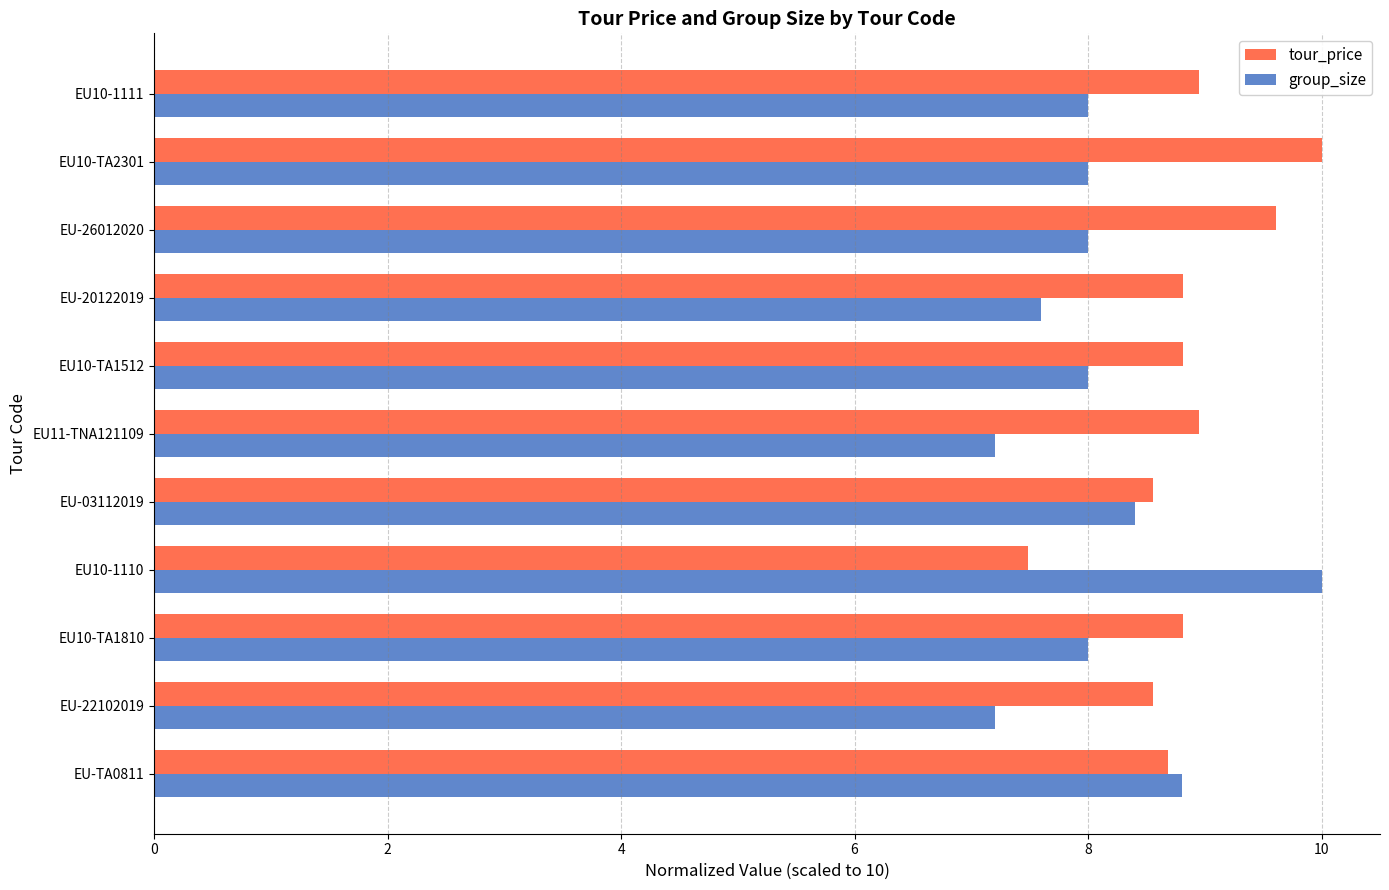

List the series in order of their overall mean, lowest first.

group_size, tour_price